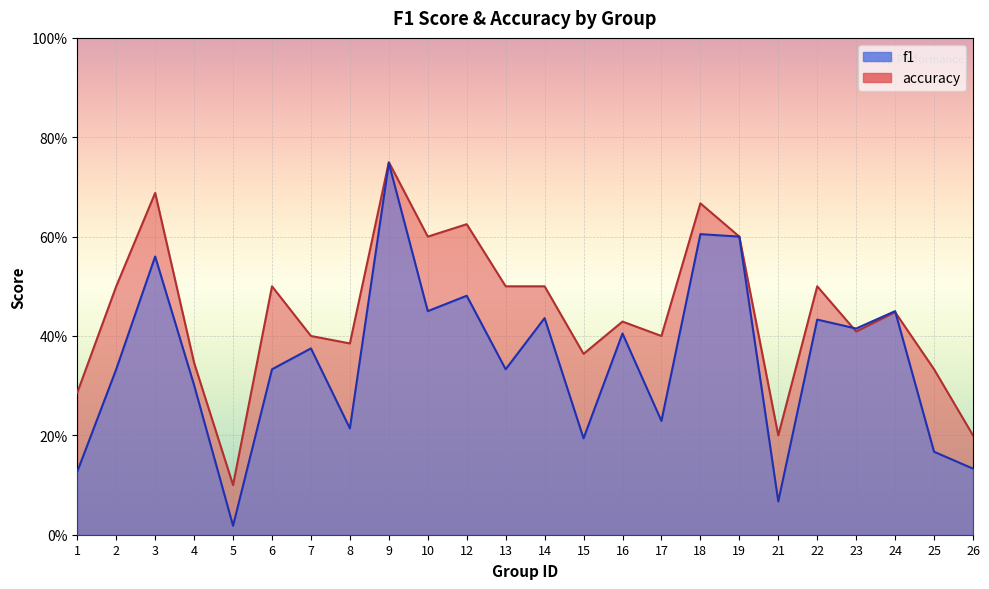

What is the difference between the maximum and minimum values in the f1 series?

0.7